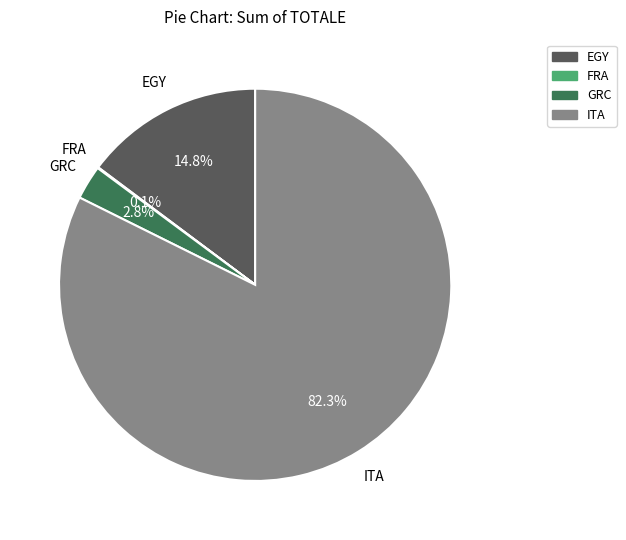

Between GRC and ITA, which is larger?

ITA